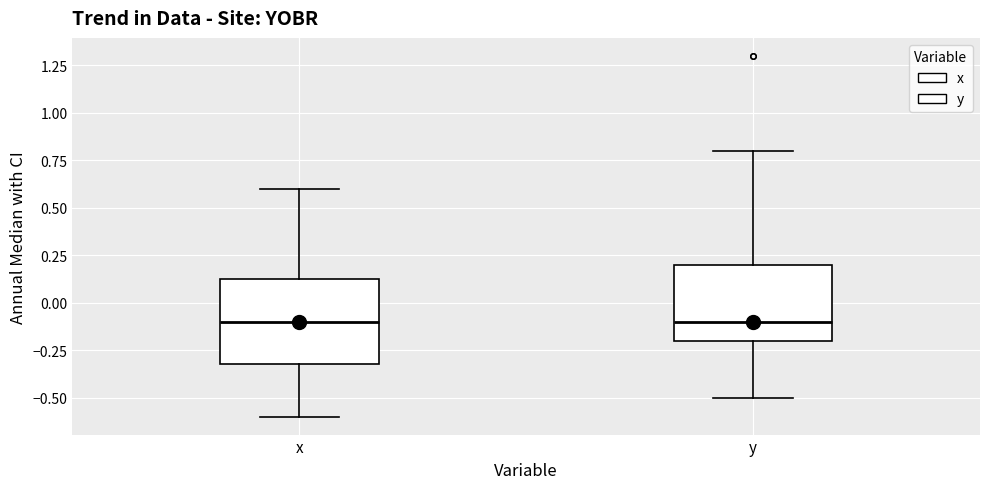

Reading left to right, transcribe this box plot: for each box, give where its median line is, the range the box spans, and where its two whiskers end, as read against the y-axis. The values are not printed on the chart, so give them approximately, as read against the axis.

x: median -0.10, box -0.30 to 0.15, whiskers -0.60 to 0.60
y: median -0.10, box -0.20 to 0.20, whiskers -0.50 to 0.80